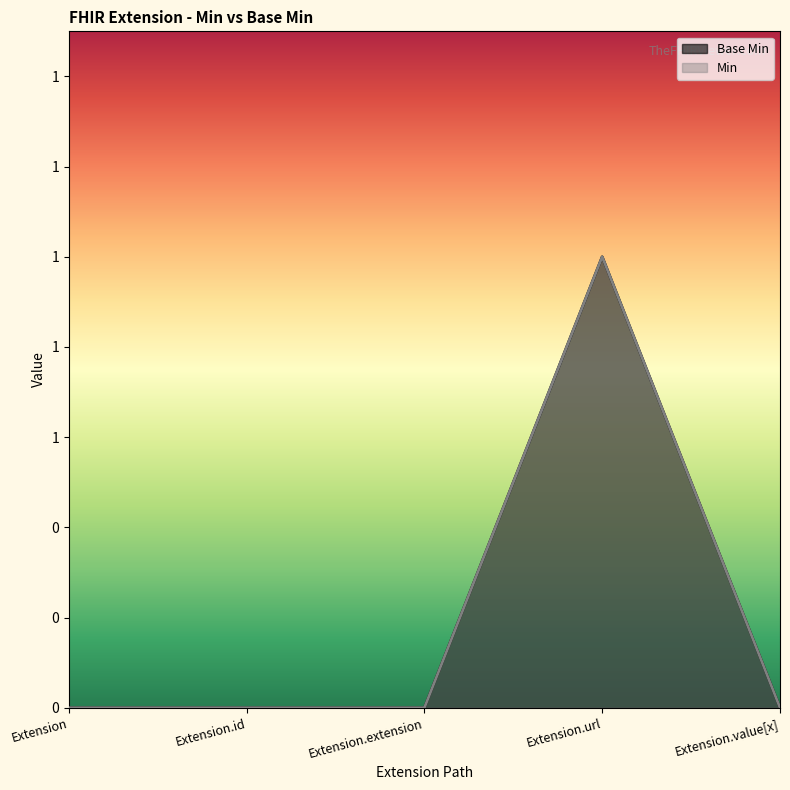

At which category does the chart reach its minimum across all series?

Extension